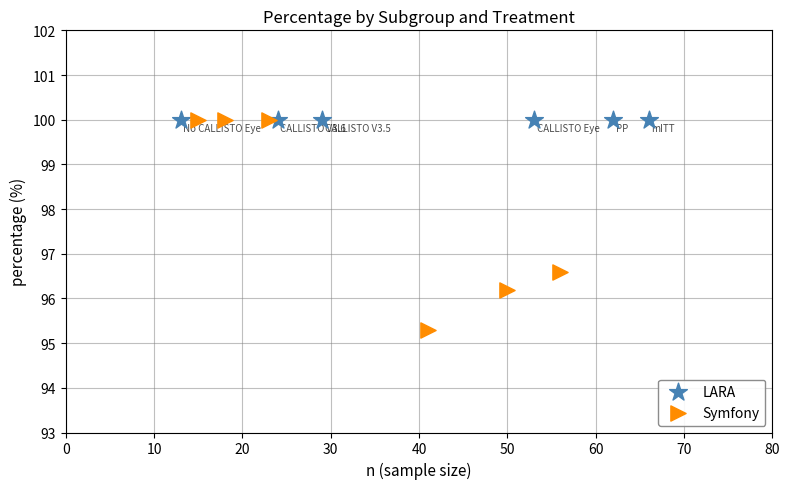

Which series reaches the minimum Y coordinate?

Symfony